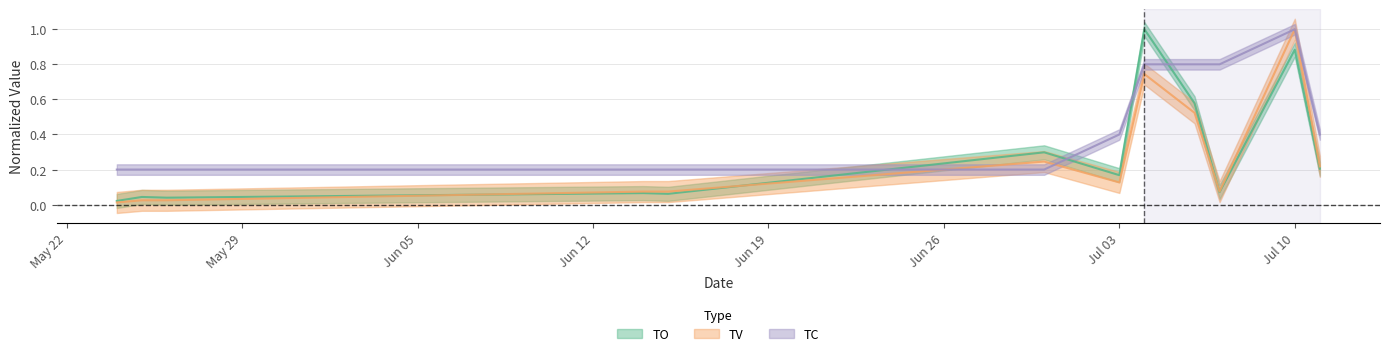

Which series ends up on top after the final intersection of TV and TC?

TC